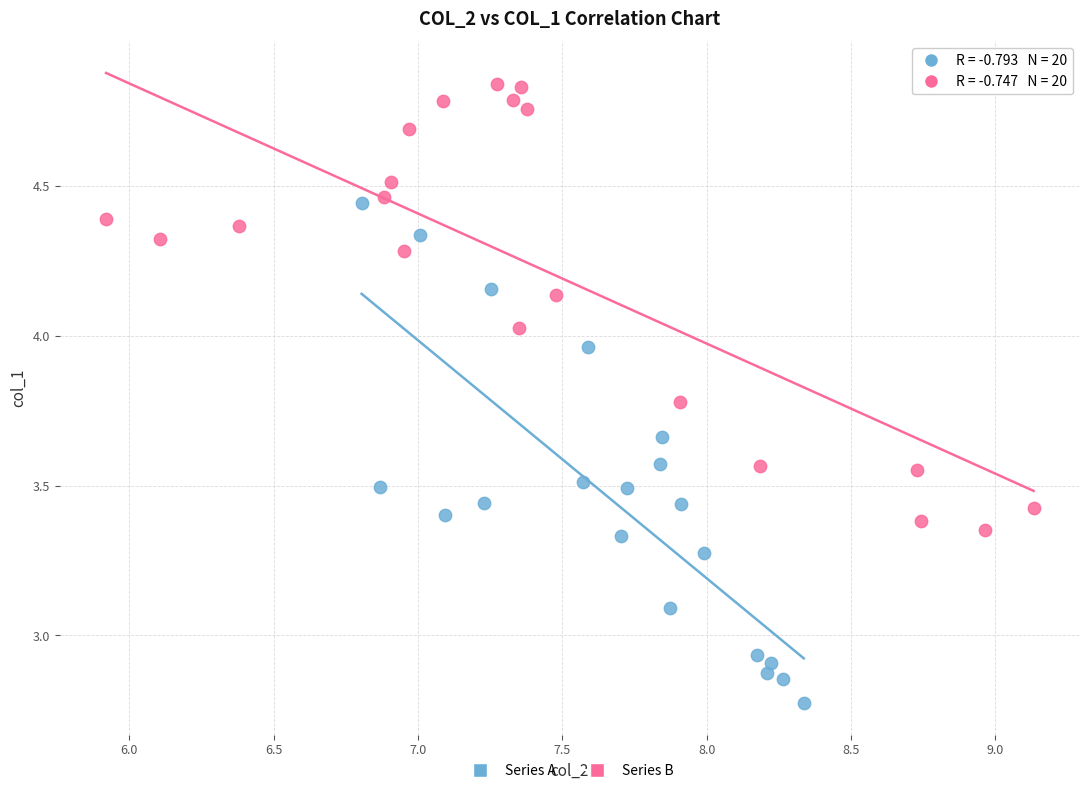

Which series contains the lowest Y value?

Series A